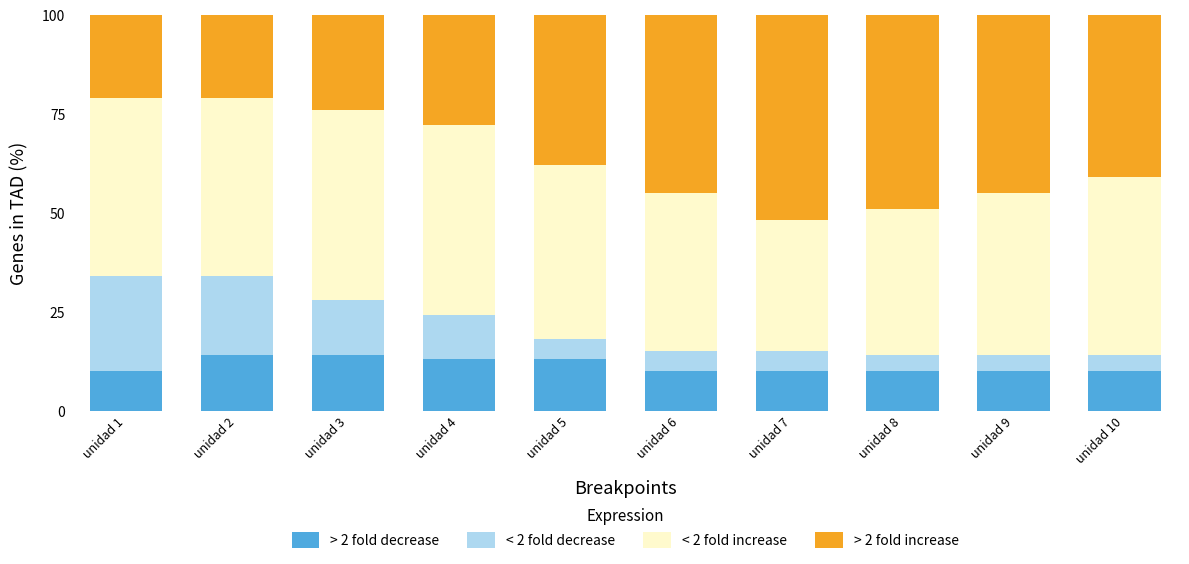

What is the sum of all > 2 fold decrease values?

114.0